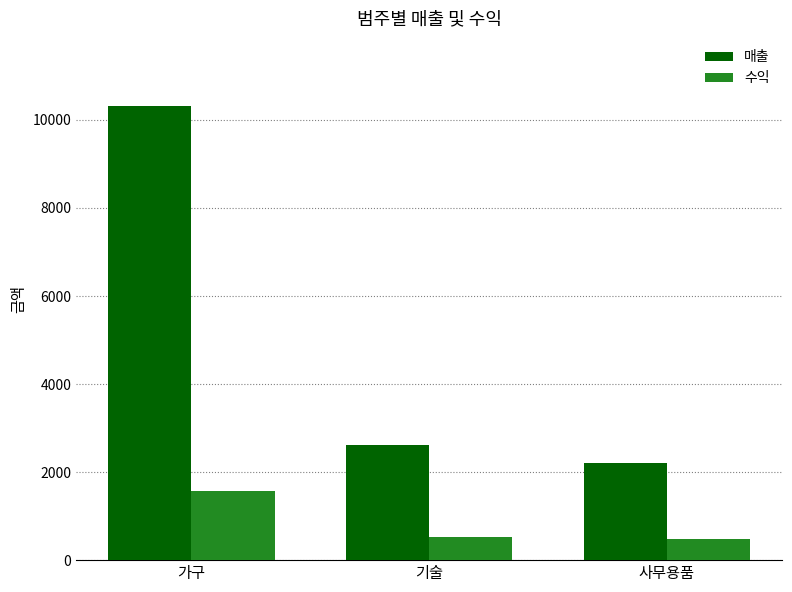

Which series has the largest range (max minus min)?

매출